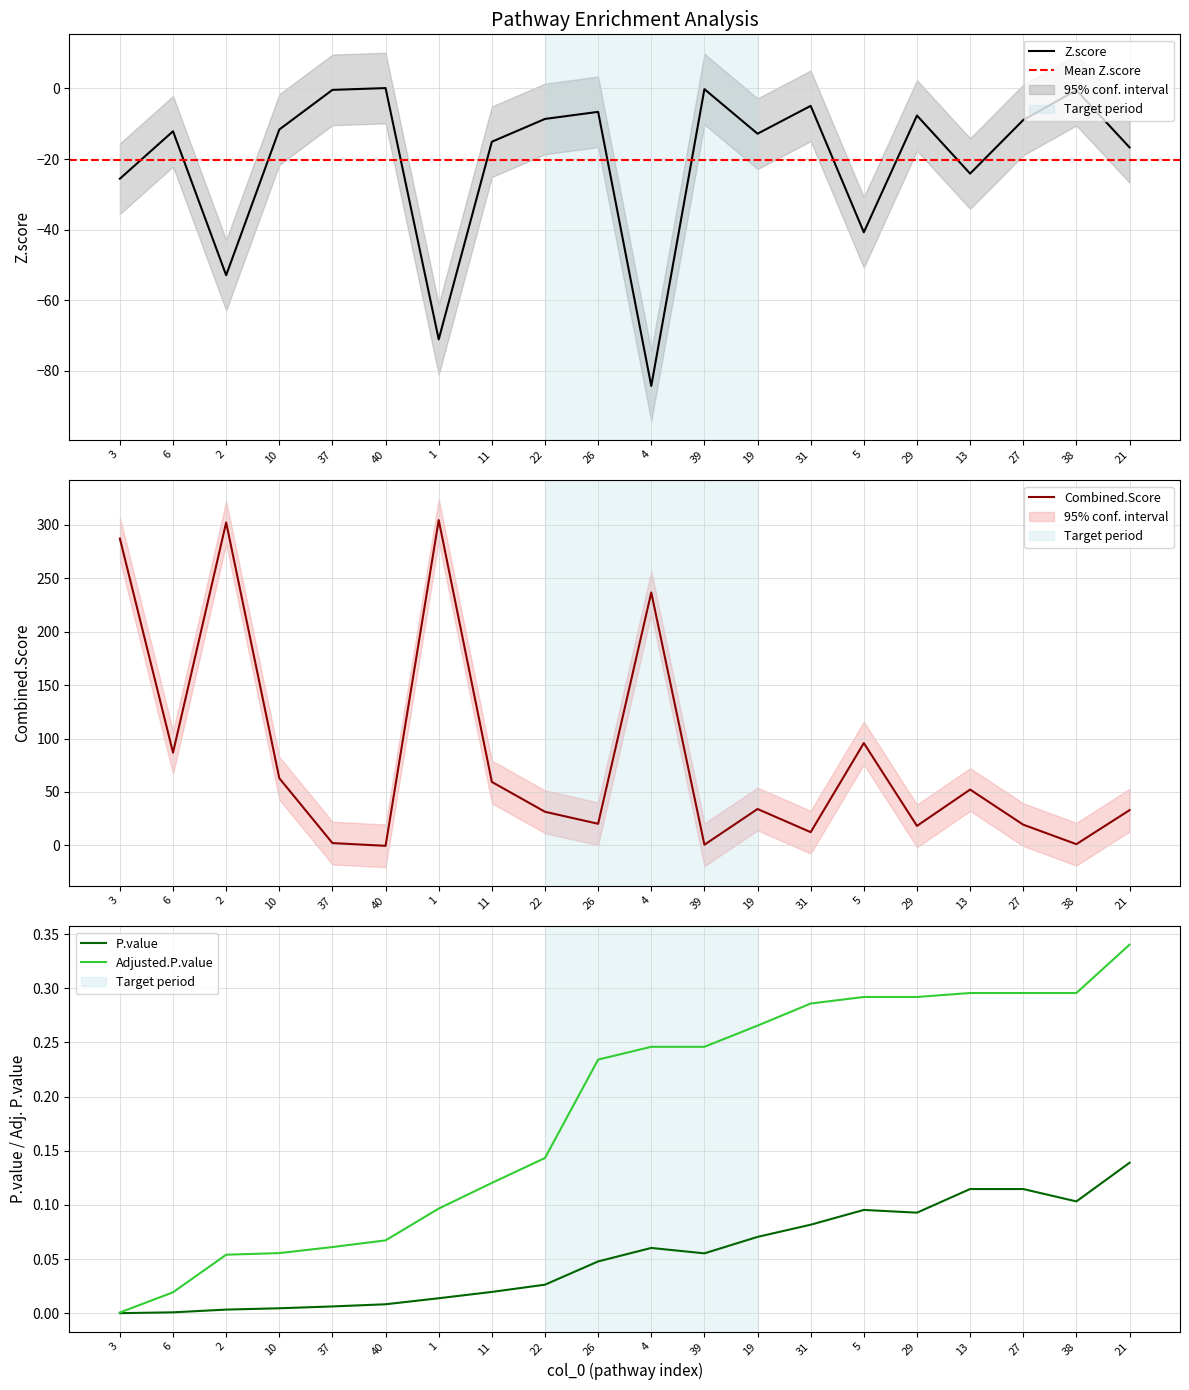

The value of Combined.Score at 38 is 2.1. True or false?

False